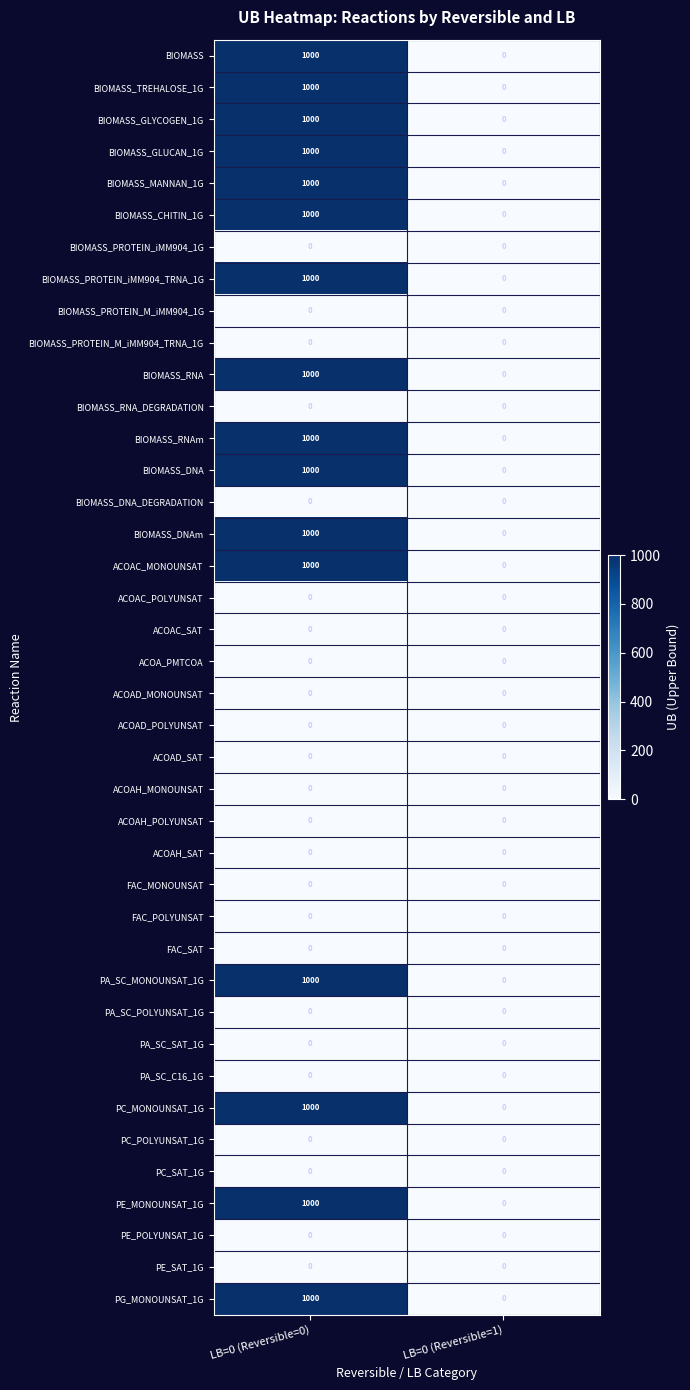

What is the difference between the BIOMASS_TREHALOSE_1G values at LB=0 (Reversible=0) and LB=0 (Reversible=1)?

1000